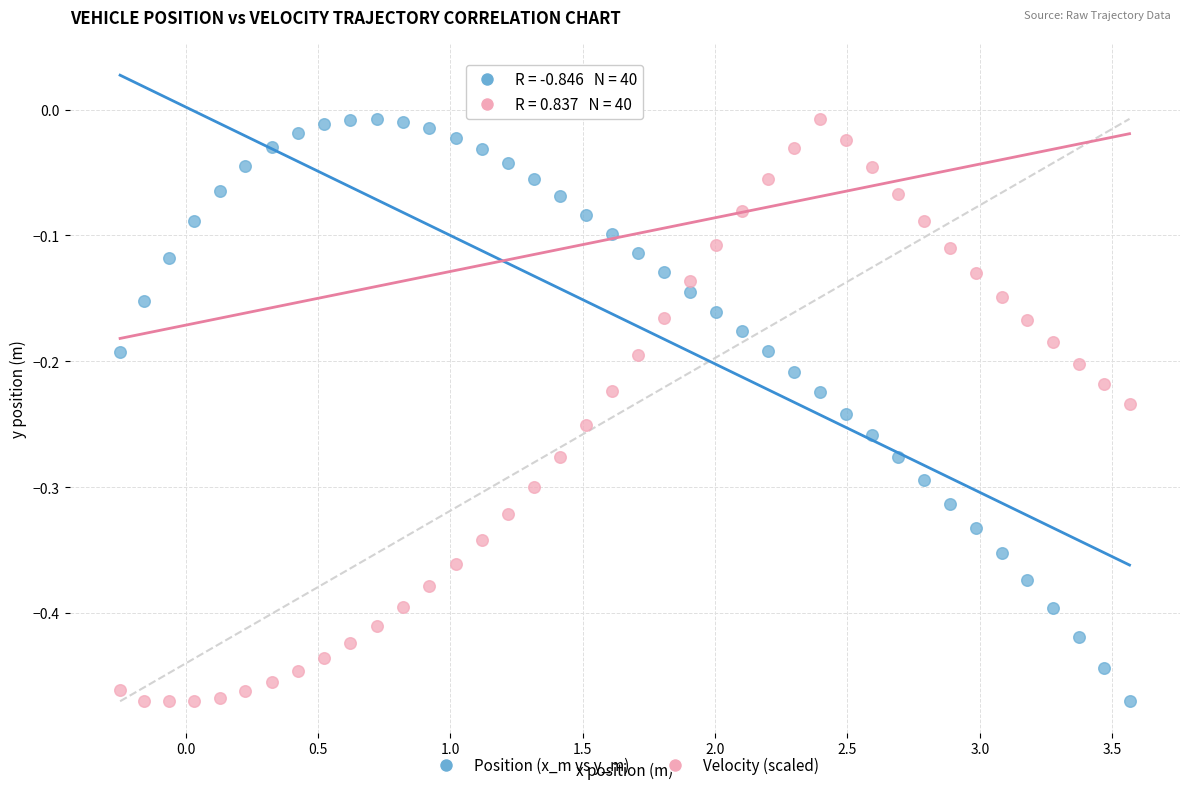

Across all data points, what is the range of X values (max minus min)?

3.8